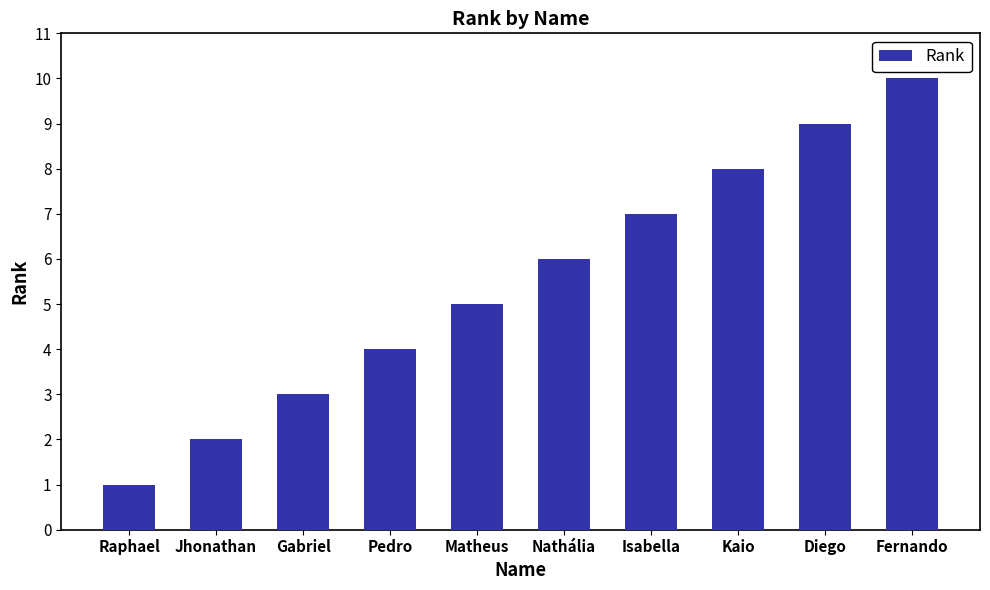

Approximately how many times larger is the value at Diego compared to Nathália?

1.5